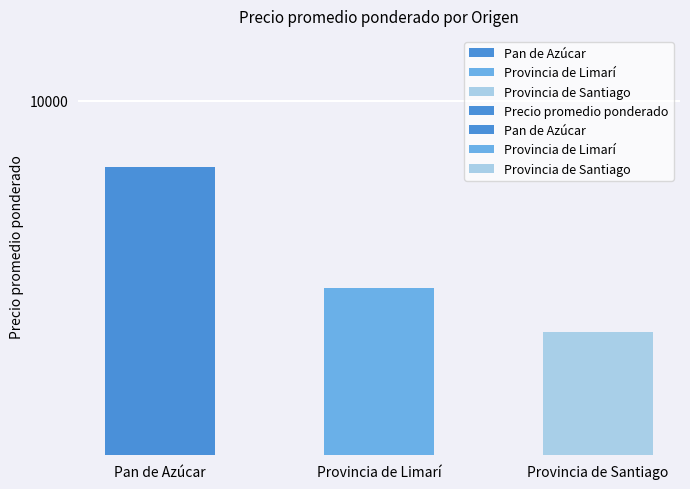

Reading left to right, transcribe all the data shown in this chart.

Pan de Azúcar=9753	Provincia de Limarí=9302	Provincia de Santiago=9137